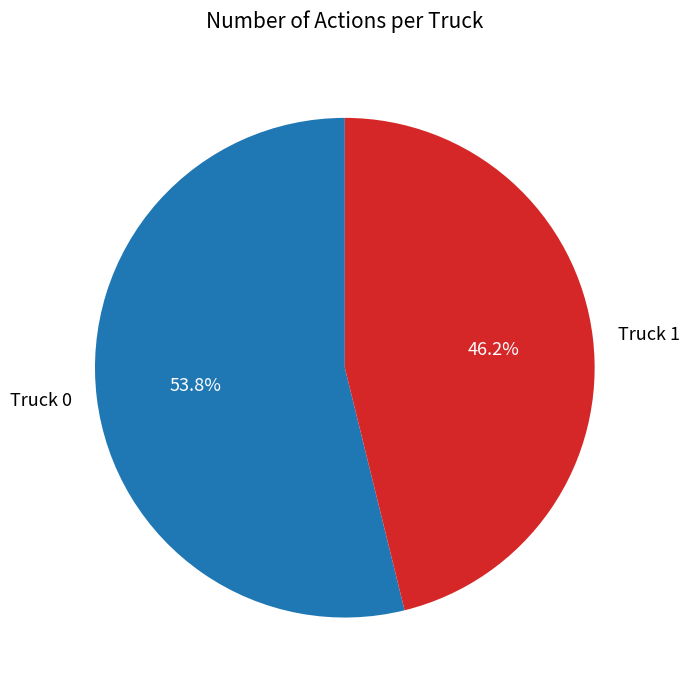

Which category has the smallest portion of the pie?

Truck 1